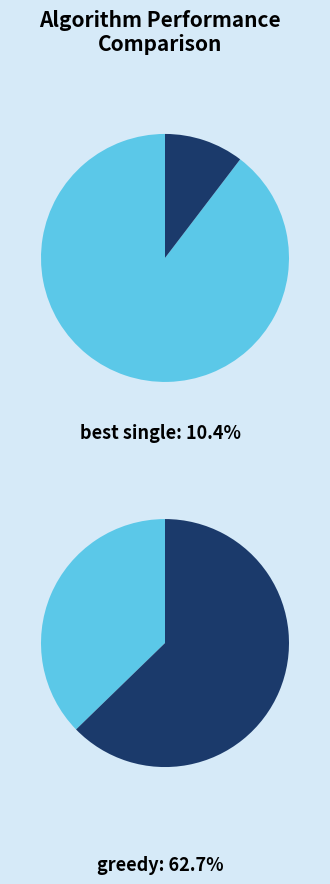

Which slice is the smallest?

best single